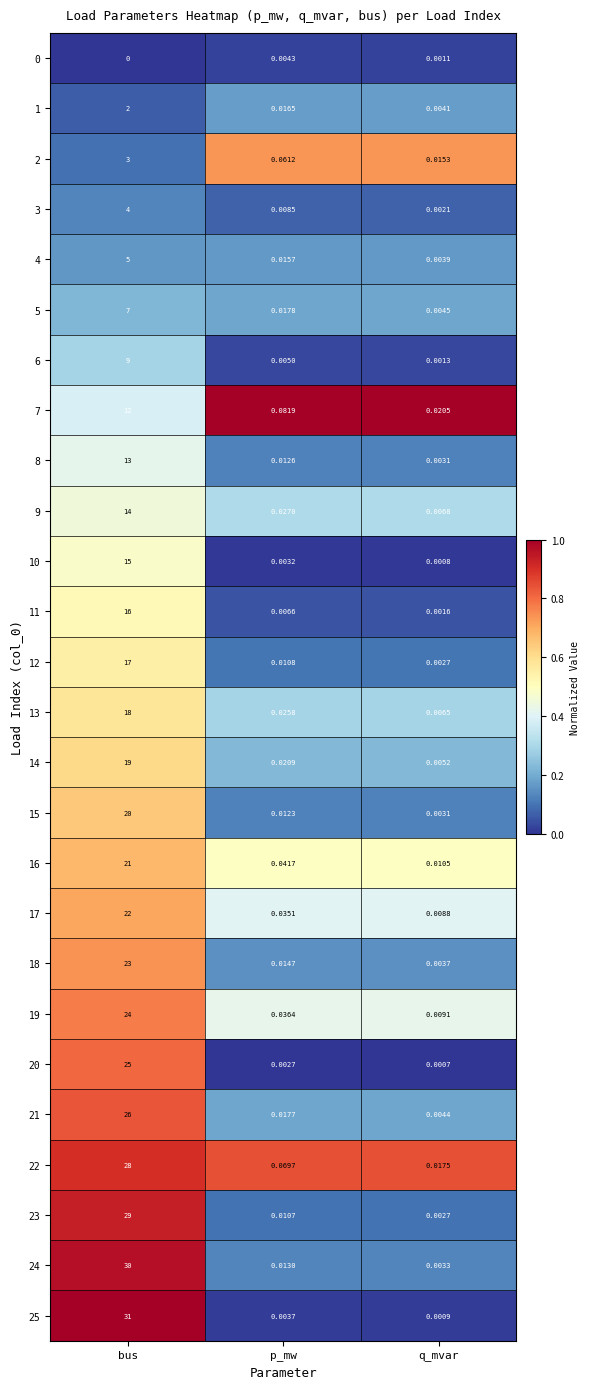

List the labels in order of 23 value, largest first.

bus, p_mw, q_mvar